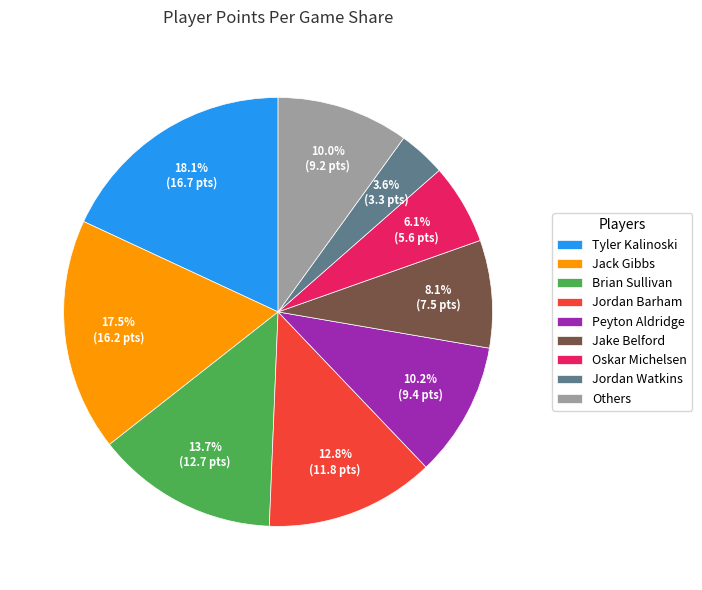

Between Jordan Barham and Brian Sullivan, which is larger?

Brian Sullivan